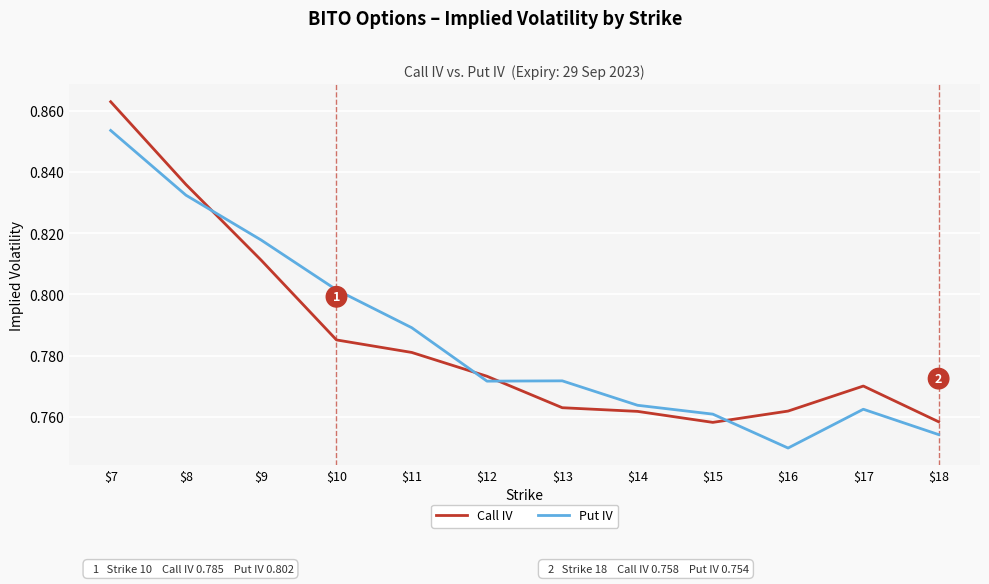

List the series in order of their peak value, highest first.

Call IV, Put IV